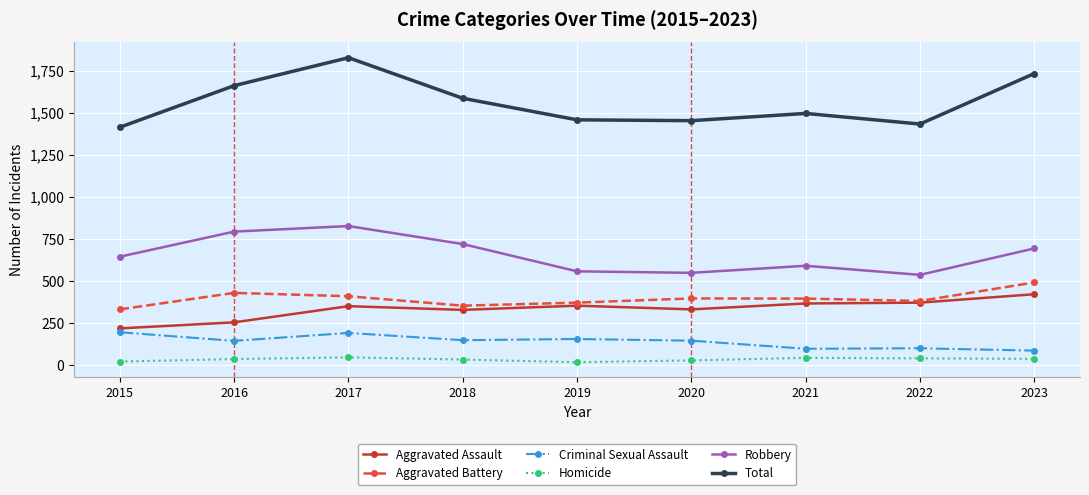

What is the difference between the Homicide values at 2018 and 2019?

16